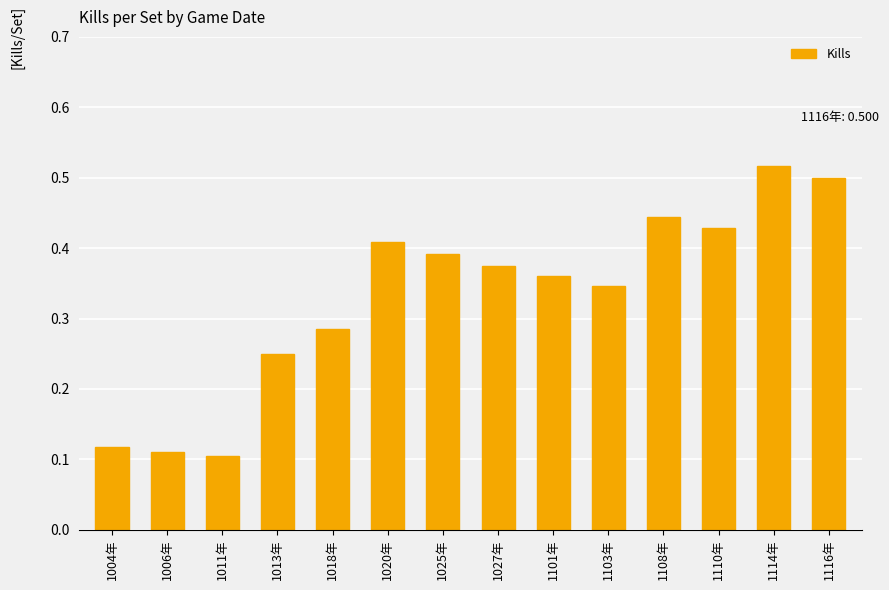

Count the number of data series in this chart.

1